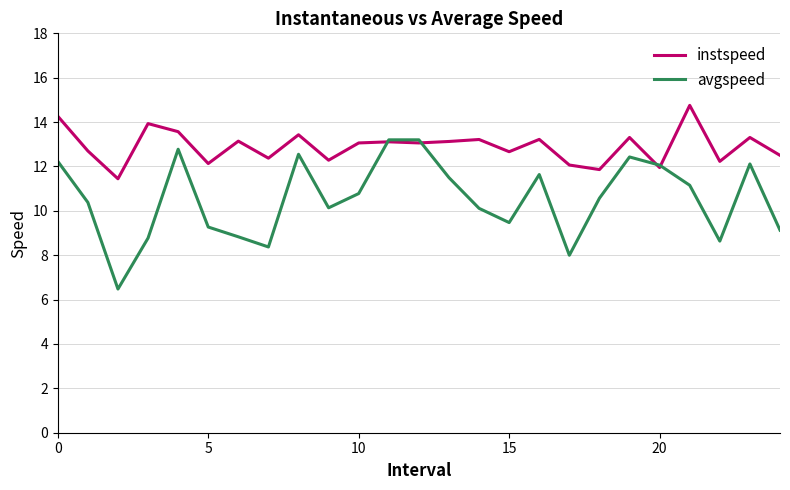

Rank the series by their maximum value, from lowest to highest.

avgspeed, instspeed